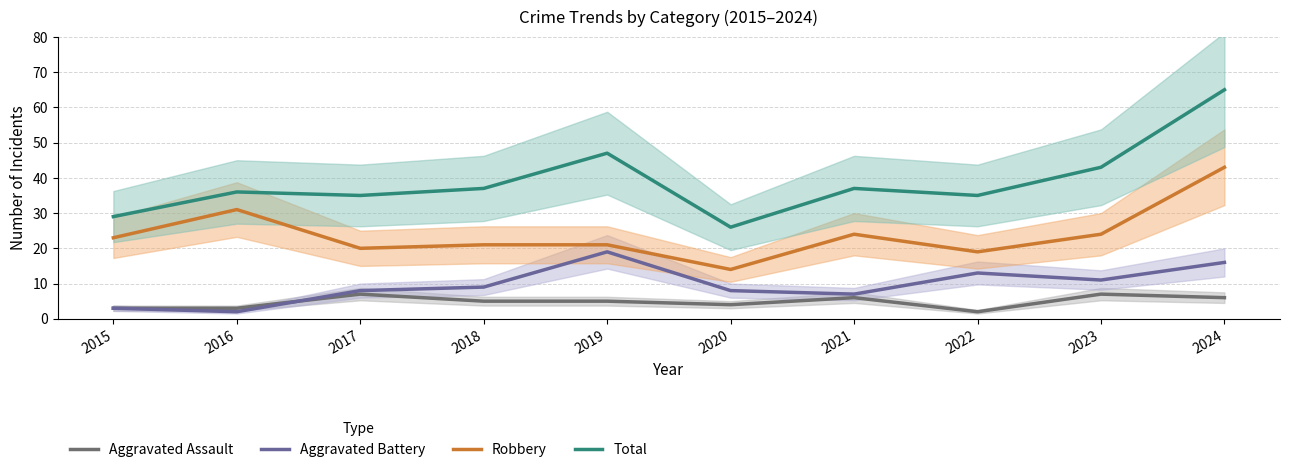

The Robbery series shows 10 at 2017. True or false?

False